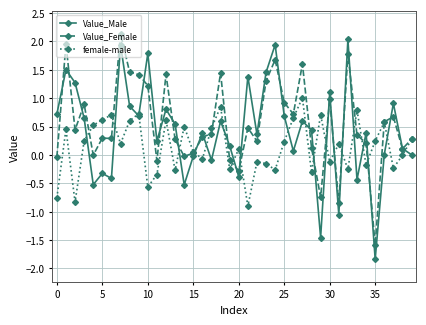

What is the smallest value displayed?

-1.8